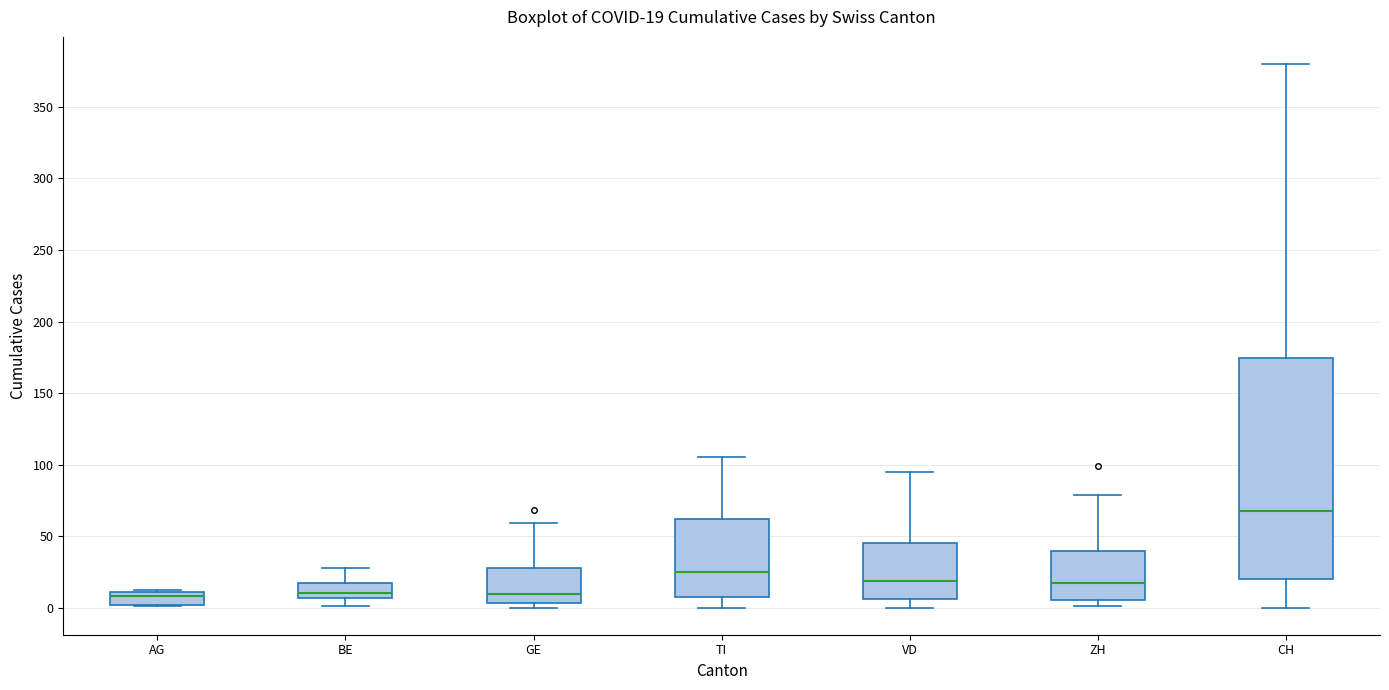

Which box is the tallest, from its lower edge to its upper edge?

CH